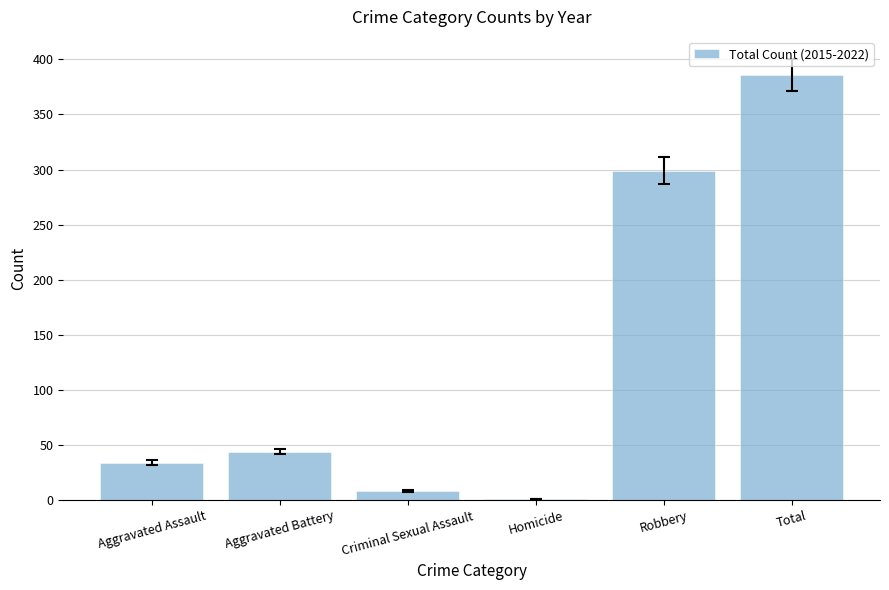

Where is the data nearest to the value 193?

Robbery